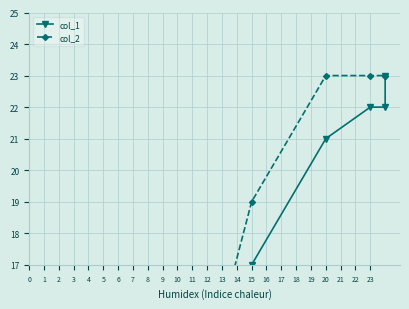

List the series in order of their overall mean, lowest first.

col_1, col_2